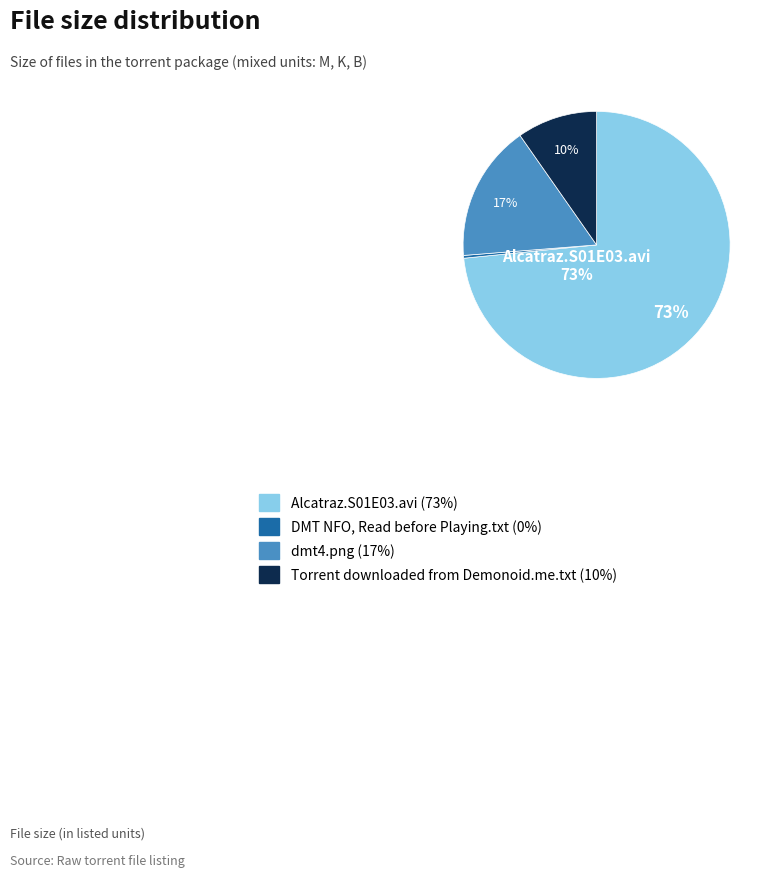

To the nearest percent, what is the average slice percentage?

25%